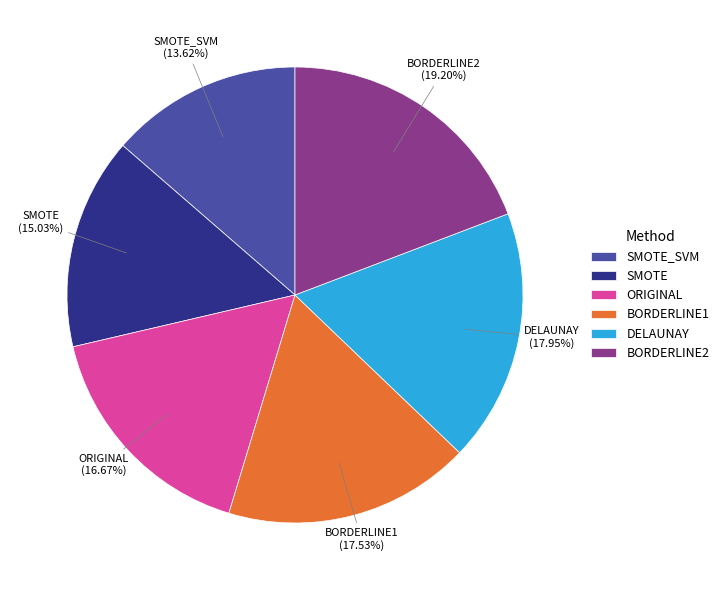

Count the number of slices in the pie.

6